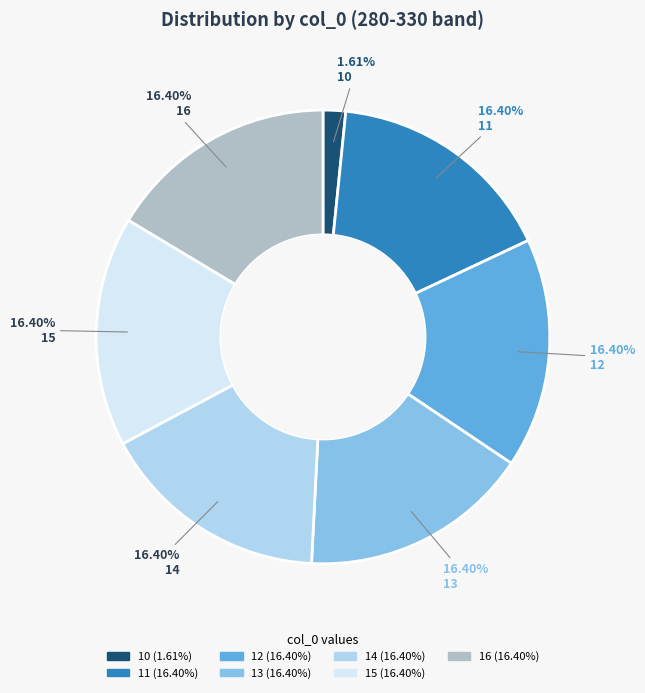

What percentage do 10 and 14 together represent?

18.0%